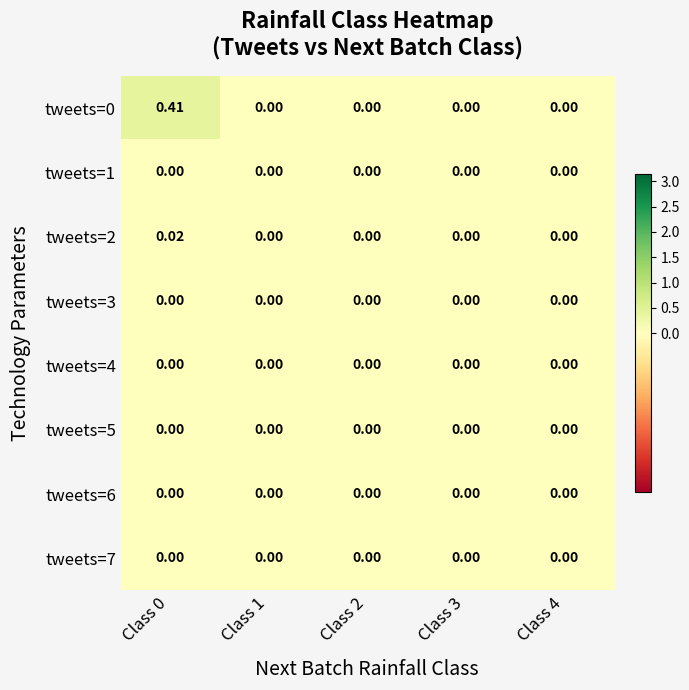

Reading right to left, transcribe all the data shown in this chart.

tweets=0: Class 4=0.0	Class 3=0.0	Class 2=0.0	Class 1=0.0	Class 0=0.4
tweets=1: Class 4=0.0	Class 3=0.0	Class 2=0.0	Class 1=0.0	Class 0=0.0
tweets=2: Class 4=0.0	Class 3=0.0	Class 2=0.0	Class 1=0.0	Class 0=0.0
tweets=3: Class 4=0.0	Class 3=0.0	Class 2=0.0	Class 1=0.0	Class 0=0.0
tweets=4: Class 4=0.0	Class 3=0.0	Class 2=0.0	Class 1=0.0	Class 0=0.0
tweets=5: Class 4=0.0	Class 3=0.0	Class 2=0.0	Class 1=0.0	Class 0=0.0
tweets=6: Class 4=0.0	Class 3=0.0	Class 2=0.0	Class 1=0.0	Class 0=0.0
tweets=7: Class 4=0.0	Class 3=0.0	Class 2=0.0	Class 1=0.0	Class 0=0.0